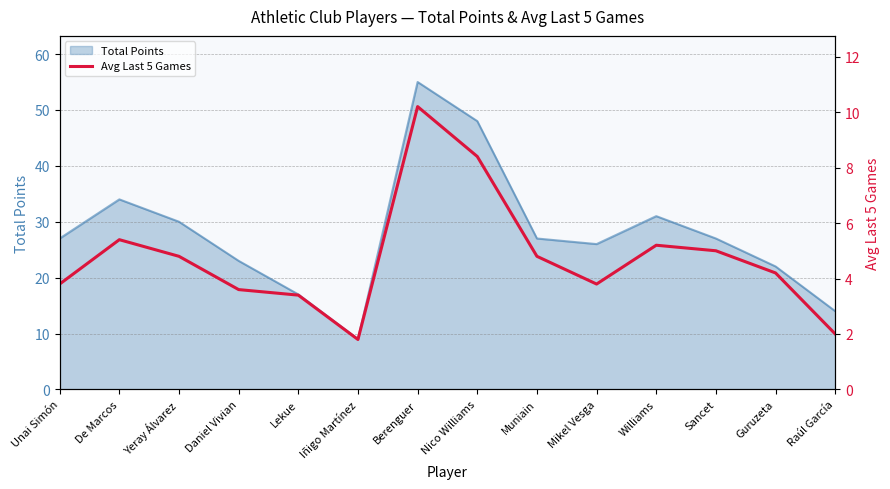

The value at Lekue is 1.0. True or false?

False